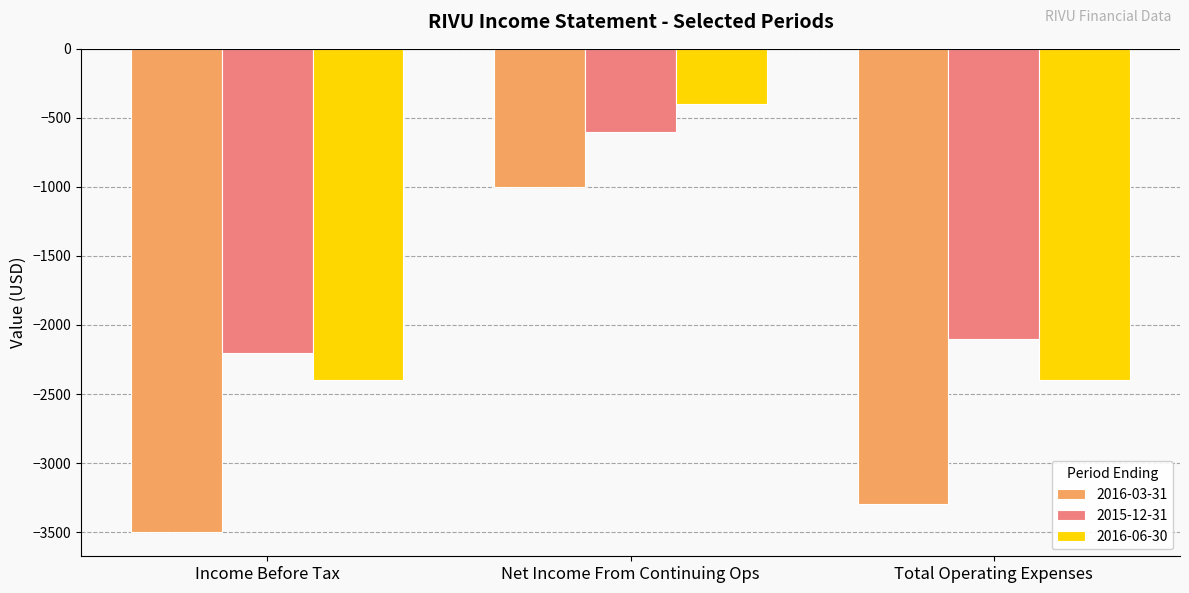

What is the label of the 2nd bar from the right?

Net Income From Continuing Ops